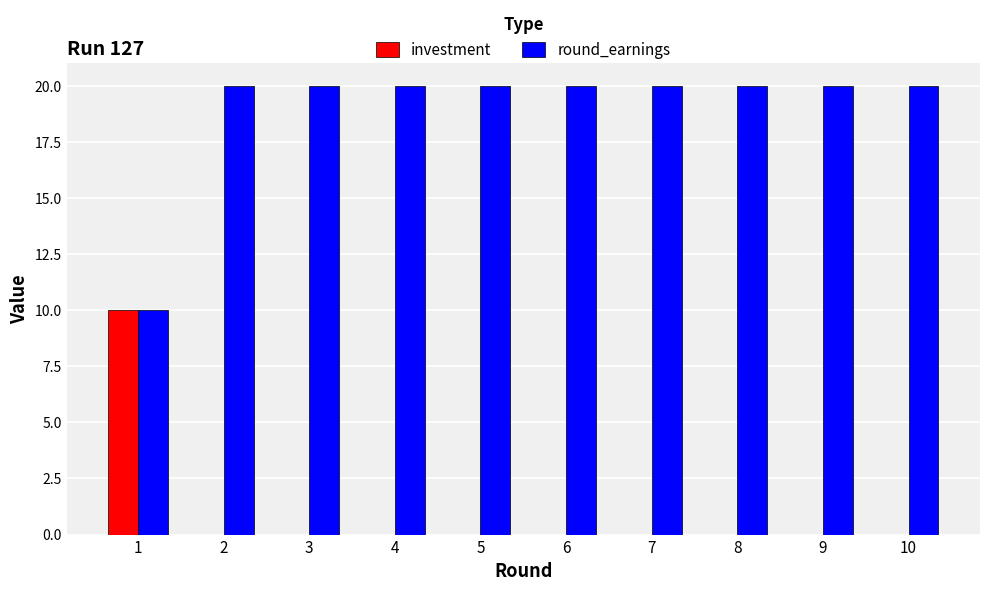

Is the value of round_earnings at 2 greater than the value of investment at 8?

Yes